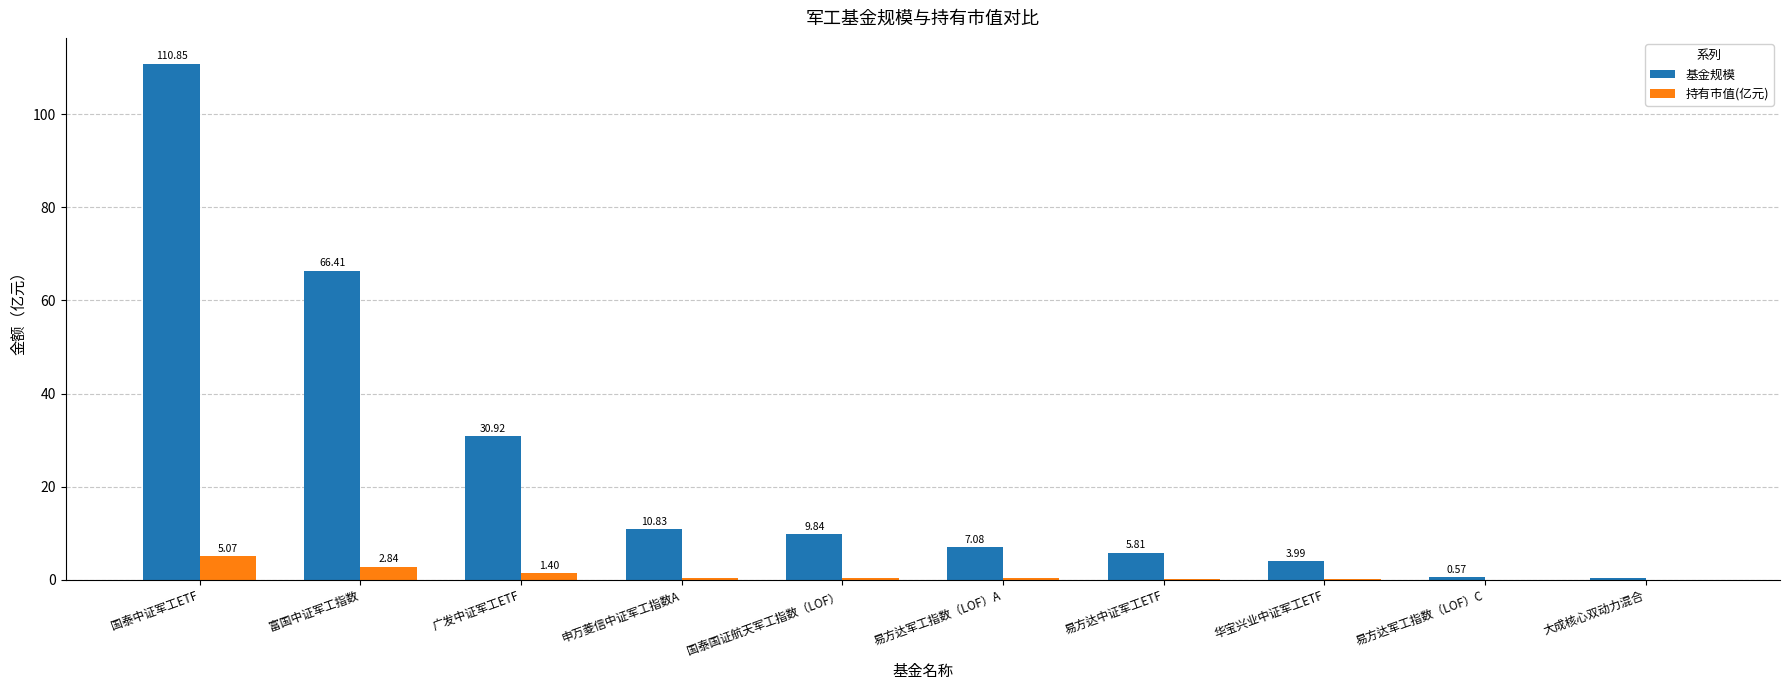

Where is 持有市值(亿元) nearest to the value 2?

广发中证军工ETF